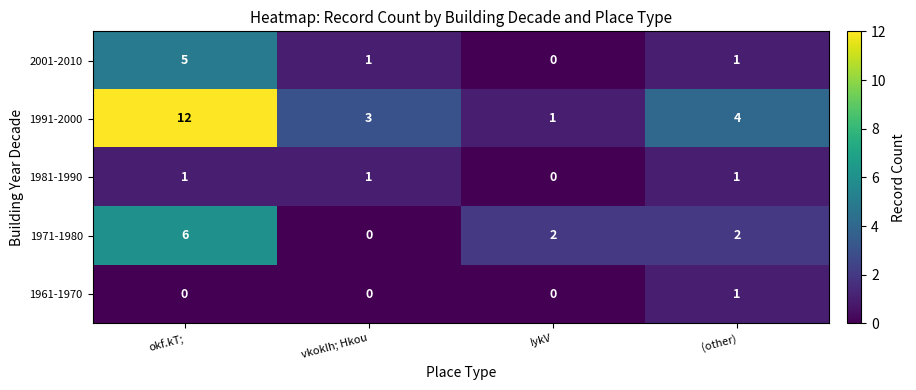

At which category is the sum across all series the highest?

okf.kT;